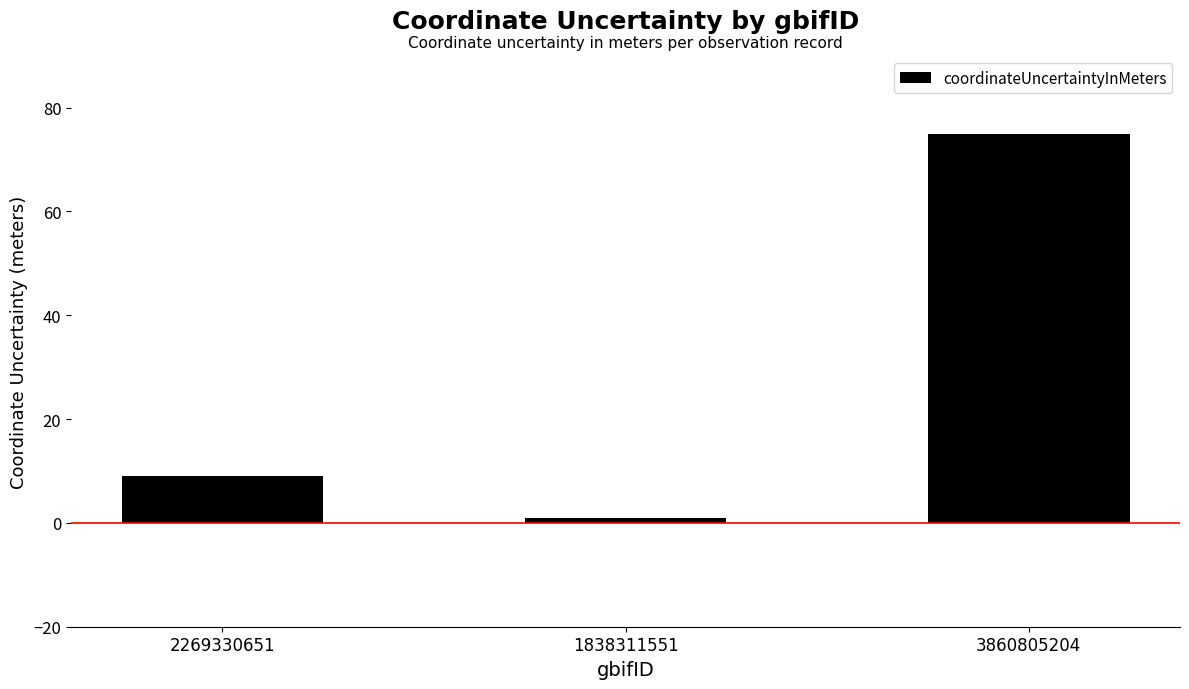

Reading right to left, list all the values displayed in this chart.

75	1	9